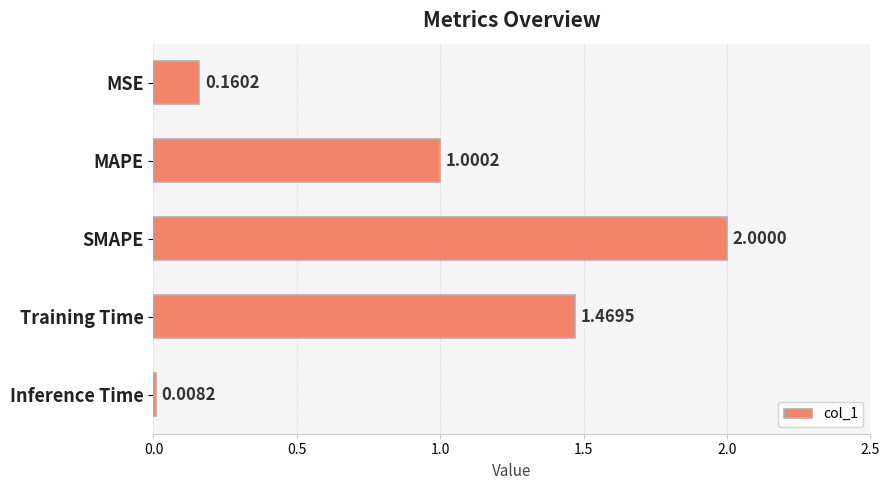

Rank the categories by value from lowest to highest.

Inference Time, MSE, MAPE, Training Time, SMAPE